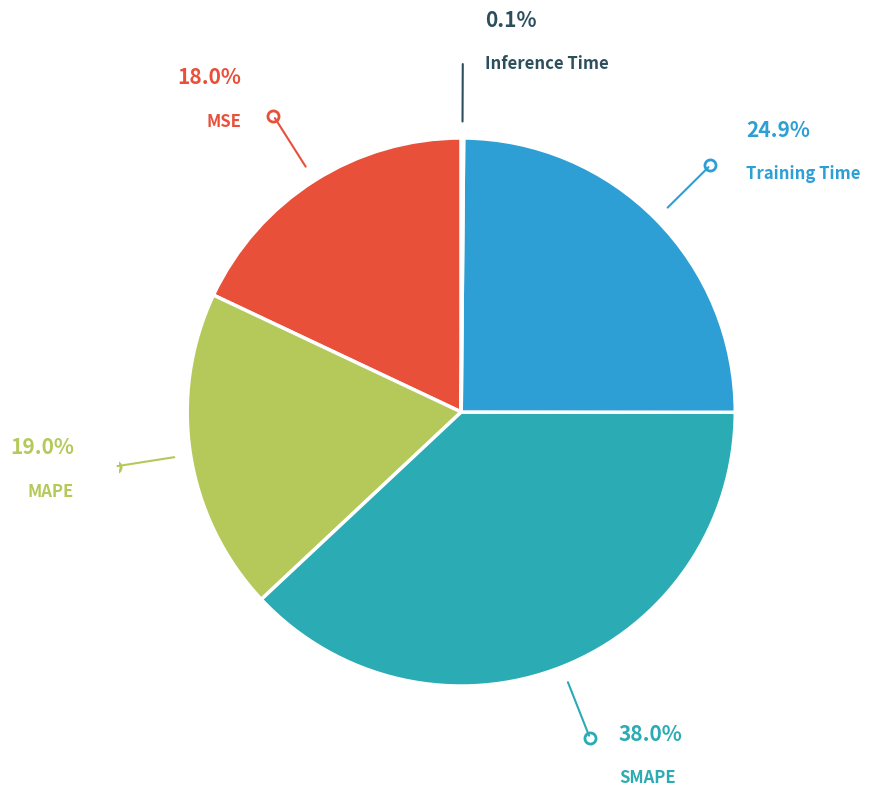

To the nearest percent, what is the difference between the largest and smallest slice percentages?

38%